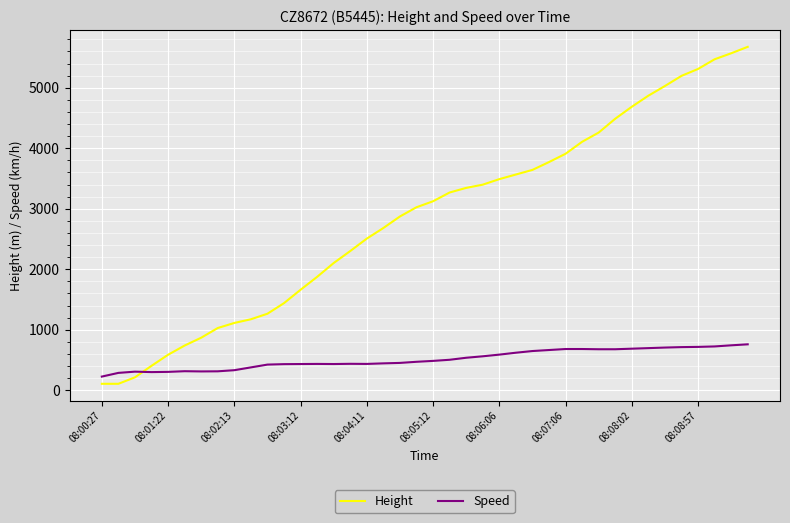

True or false: Height and Speed intersect in this chart.

True